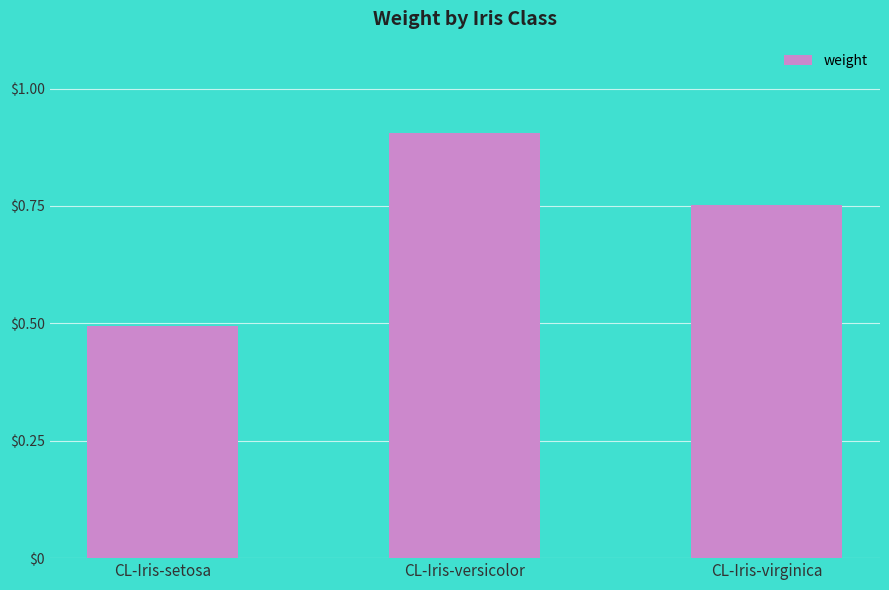

What is the sum of all values?

2.2